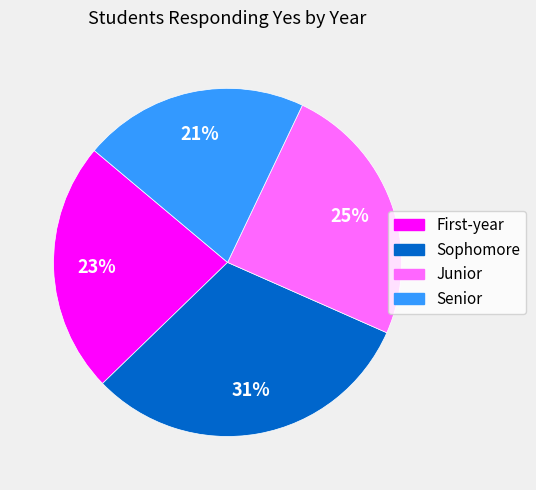

How many slices are in this pie chart?

4